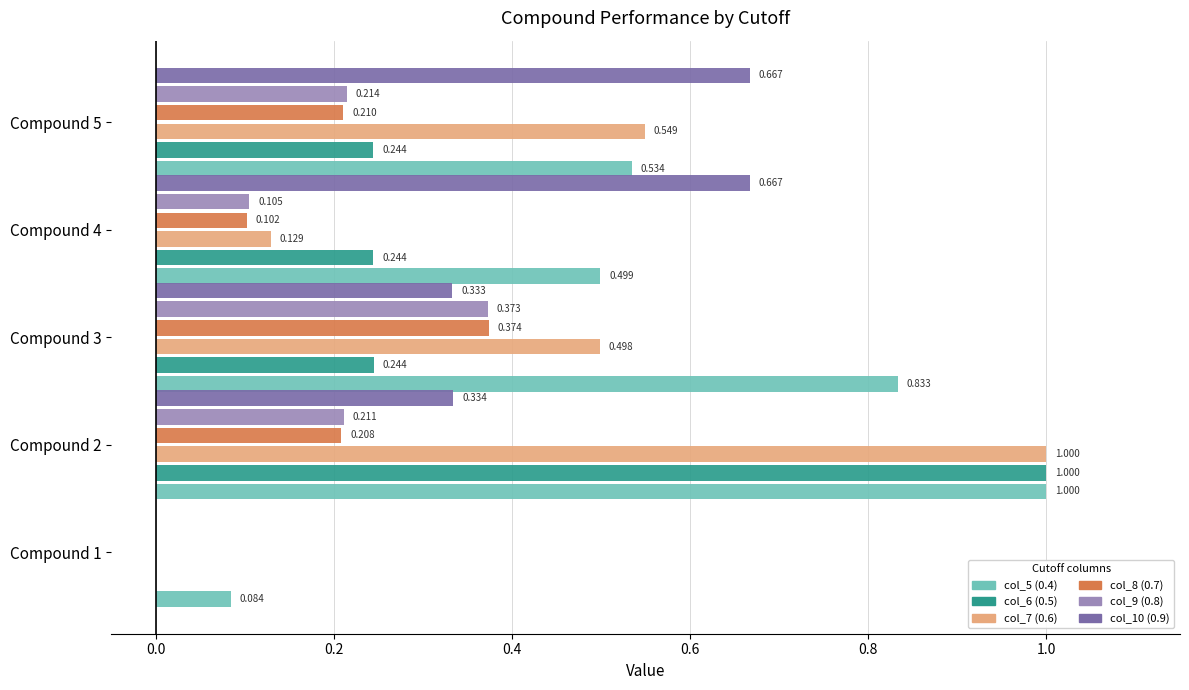

Is the value of col_5 (0.4) at Compound 2 greater than the value of col_9 (0.8) at Compound 1?

Yes